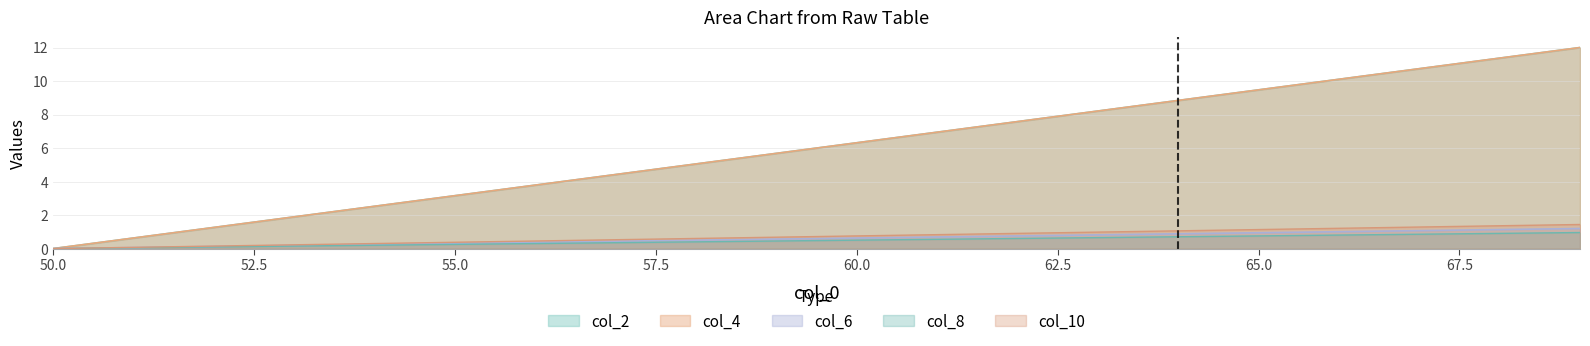

Does the chart display data point markers on the line(s)?

No